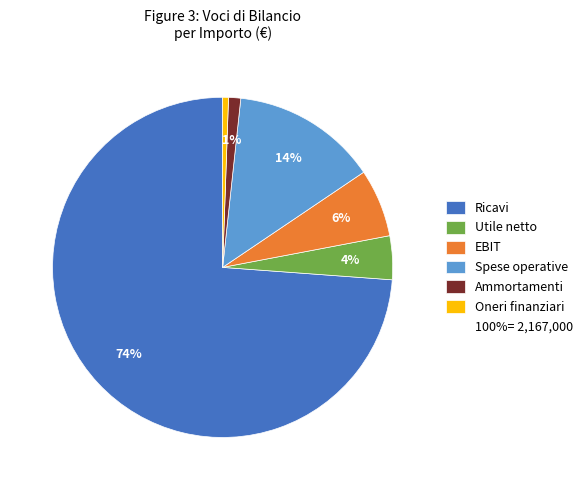

Count the number of slices in the pie.

6